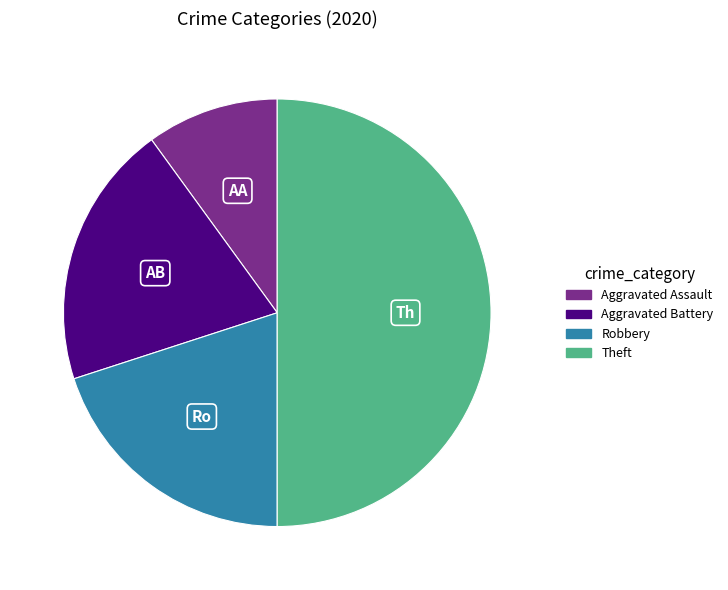

Is Aggravated Assault the majority of the pie?

No